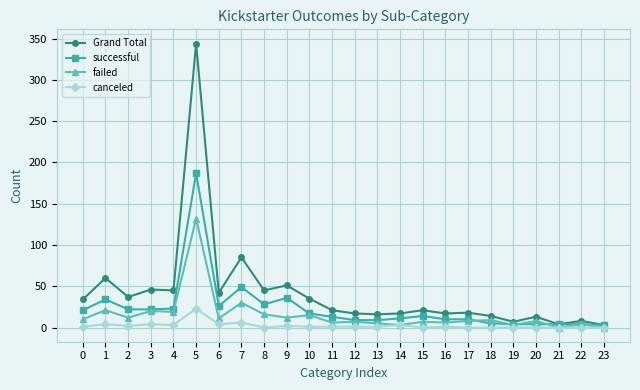

Where is the first local minimum for Grand Total?

2